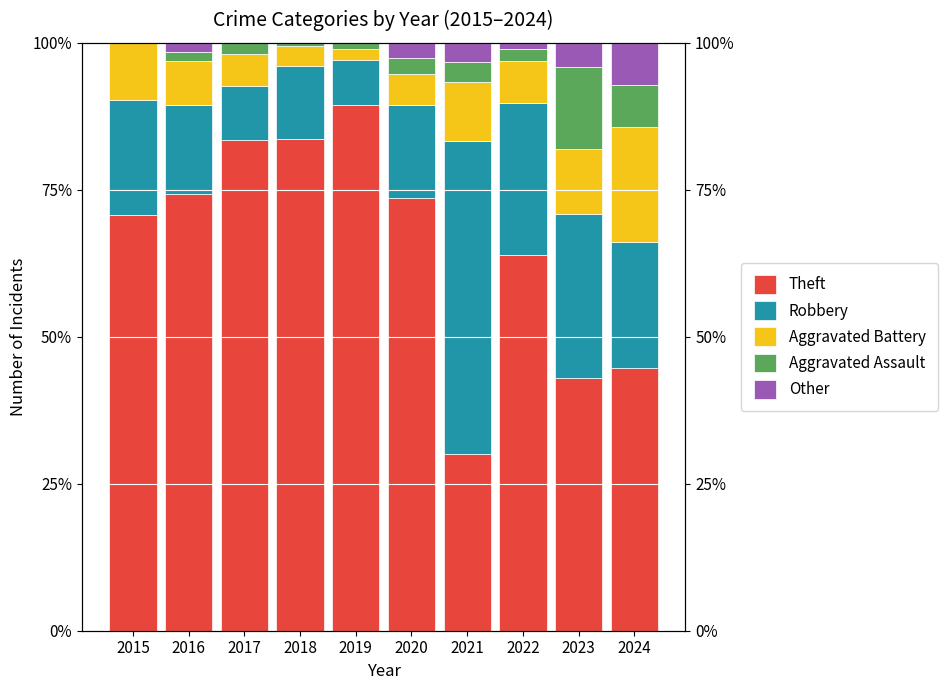

How many positive values does the Other series have?

6